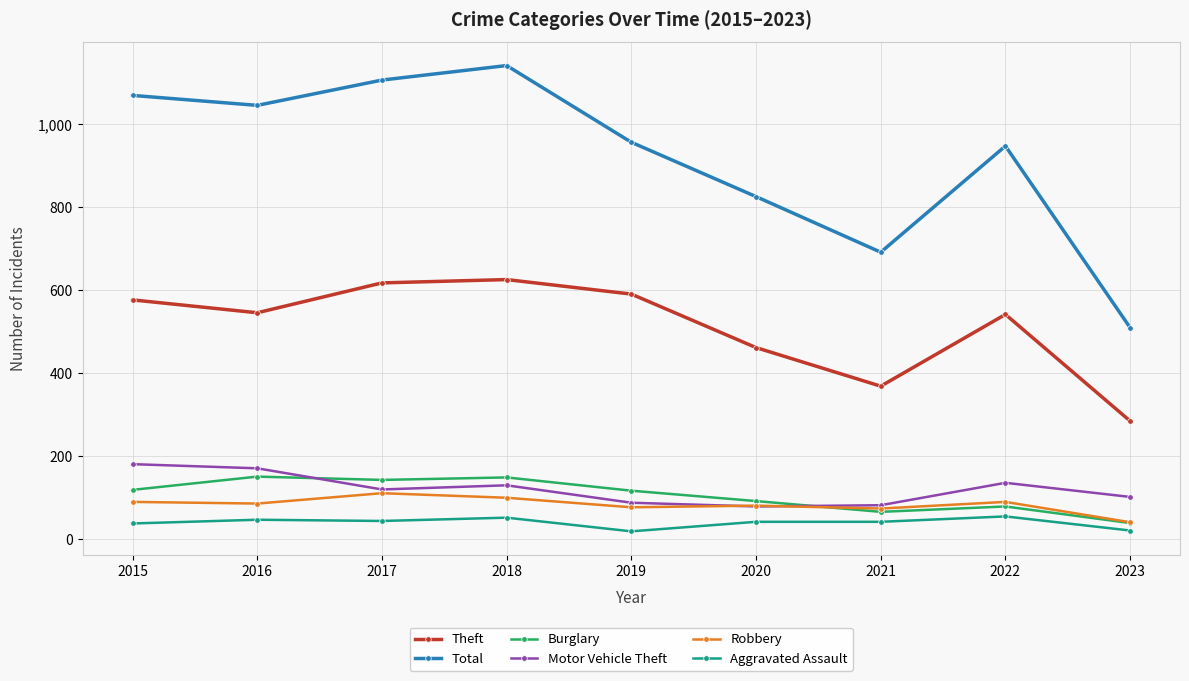

The Total series shows 1142 at 2018. True or false?

True